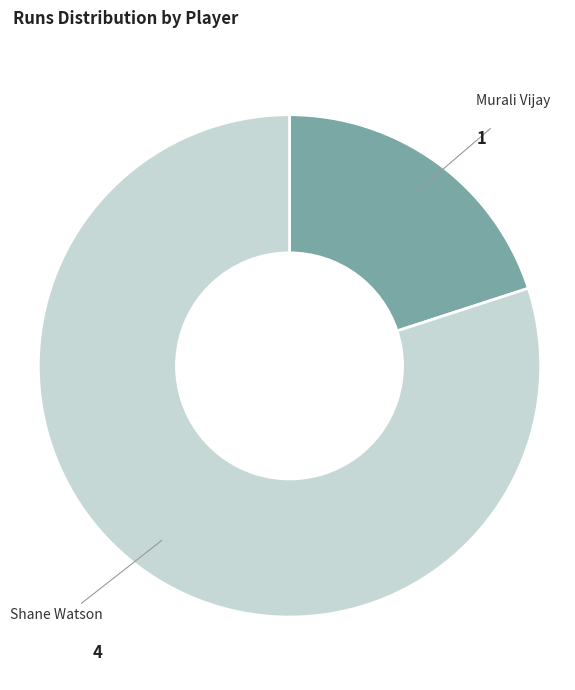

Count the number of slices in the pie.

2